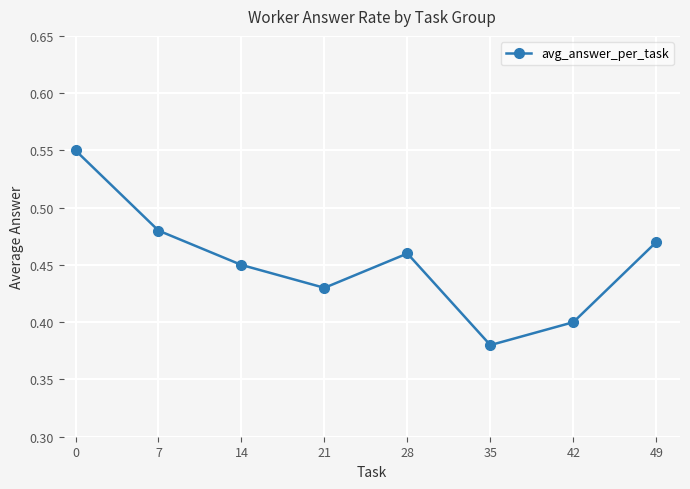

How many values are between 0 and 1?

8